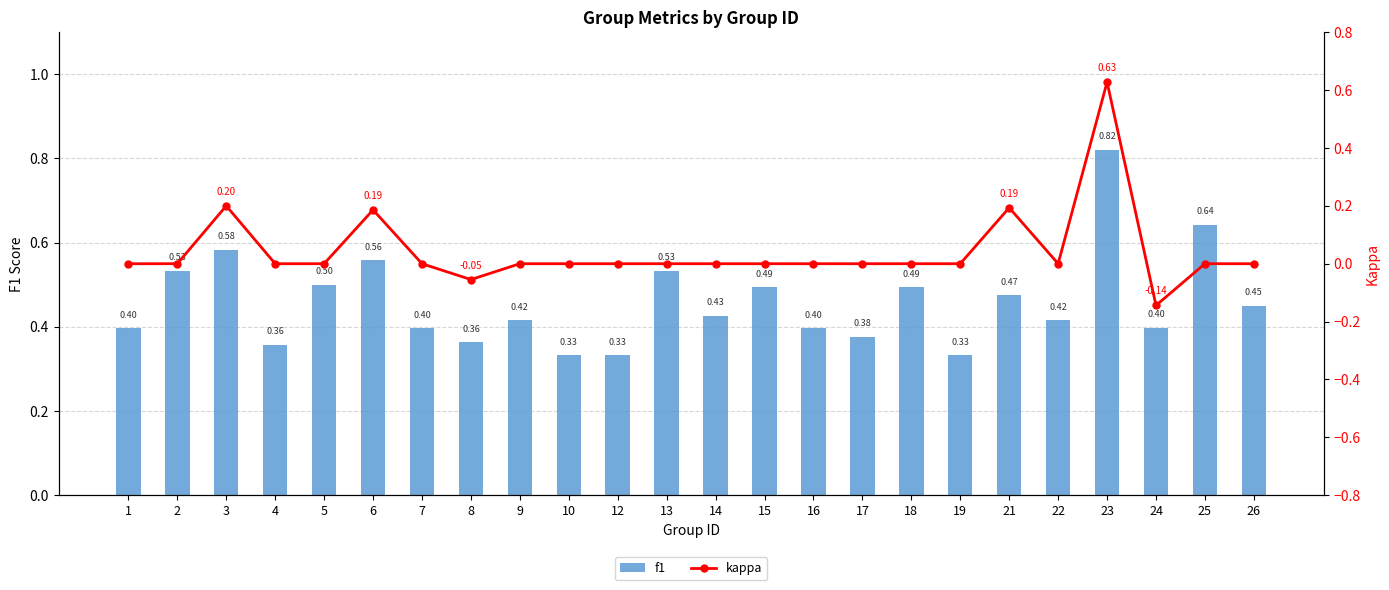

Rank the series by their maximum value, from lowest to highest.

kappa, f1